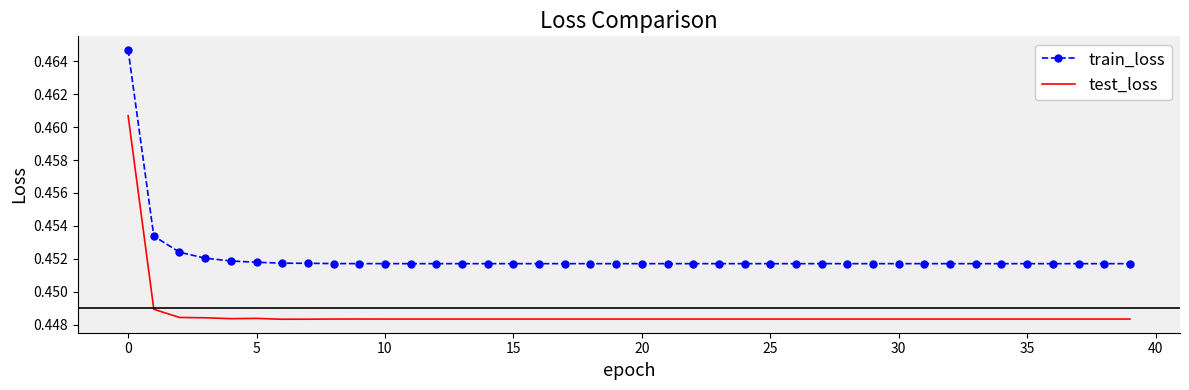

True or false: train_loss and test_loss cross at least once.

False